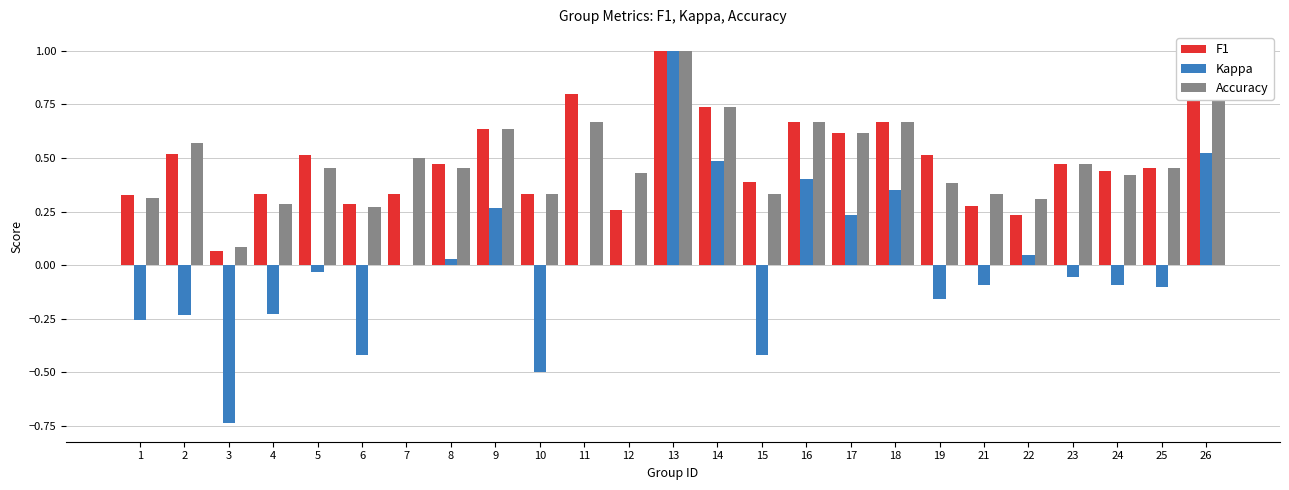

At which category is the sum across all series the highest?

13